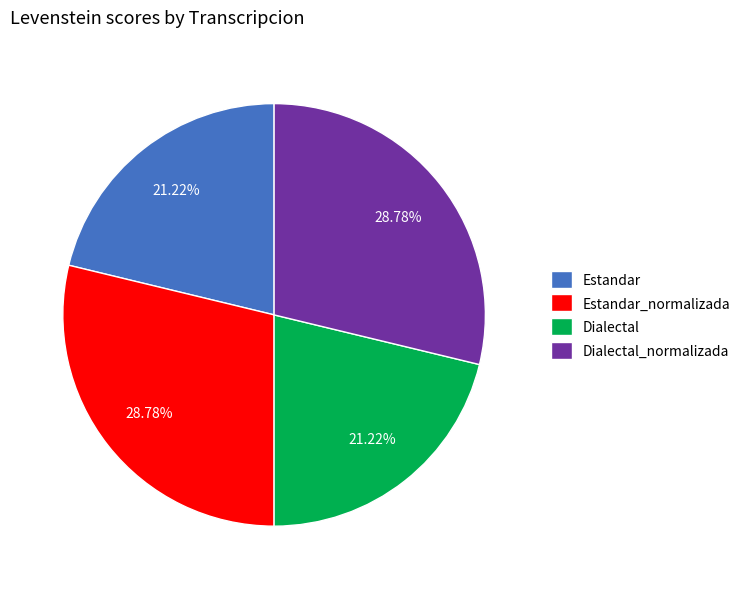

Between Dialectal and Estandar_normalizada, which is larger?

Estandar_normalizada